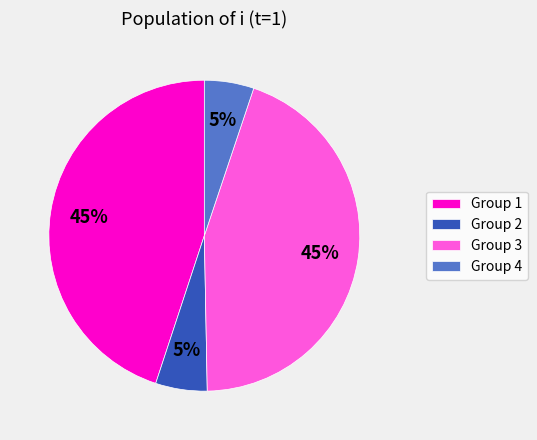

Between Group 3 and Group 2, which is larger?

Group 3